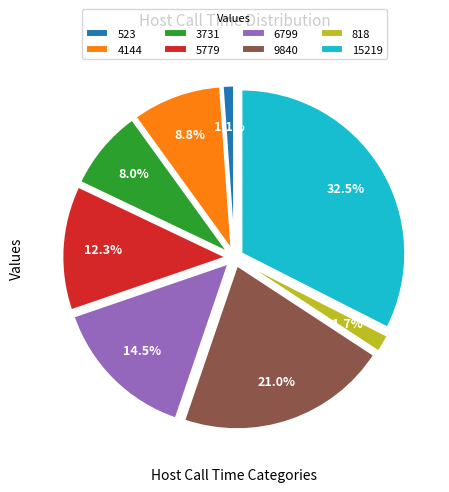

What portion of the pie excludes 523?

98.9%